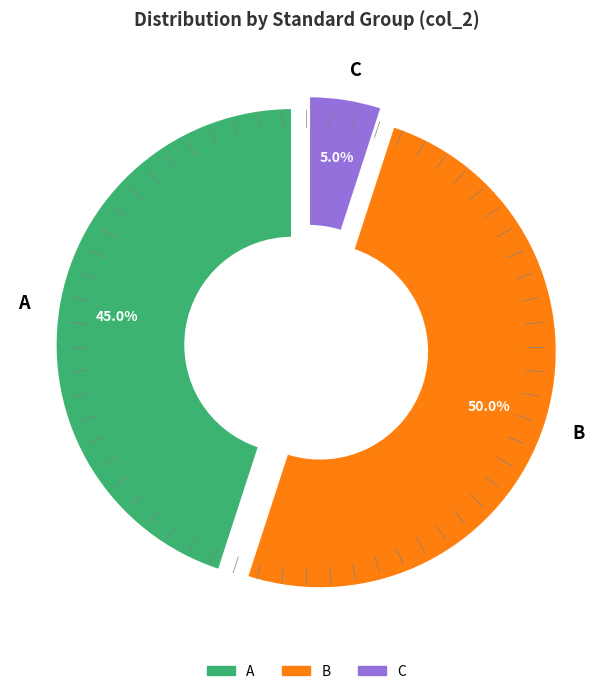

What percentage do B and C together represent?

55.0%